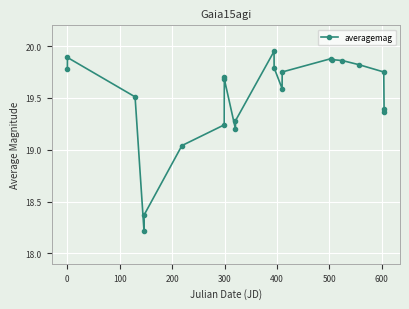

What is the average value?

19.5